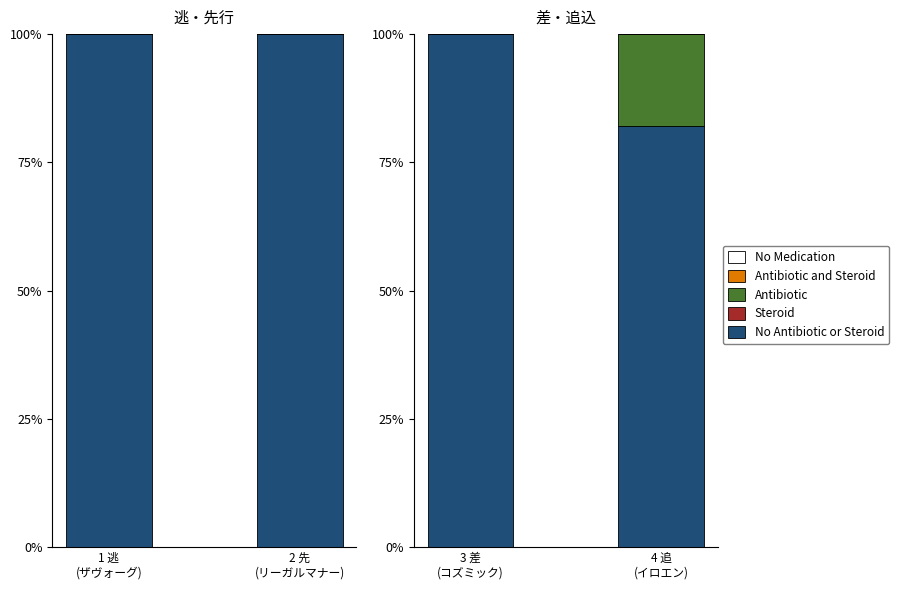

What is the greatest value displayed?

100.0